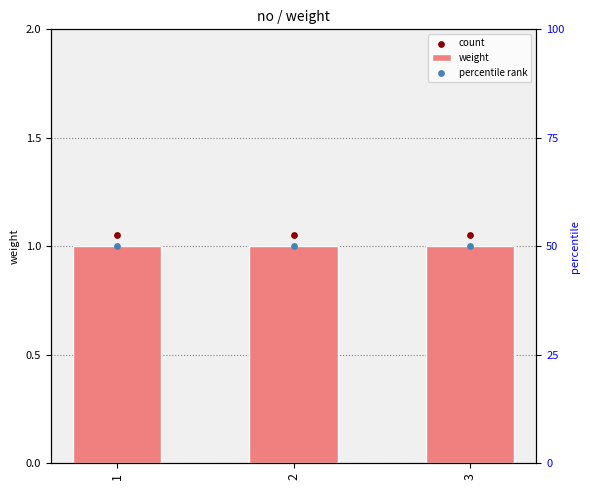

Which series reaches the maximum Y coordinate?

percentile rank